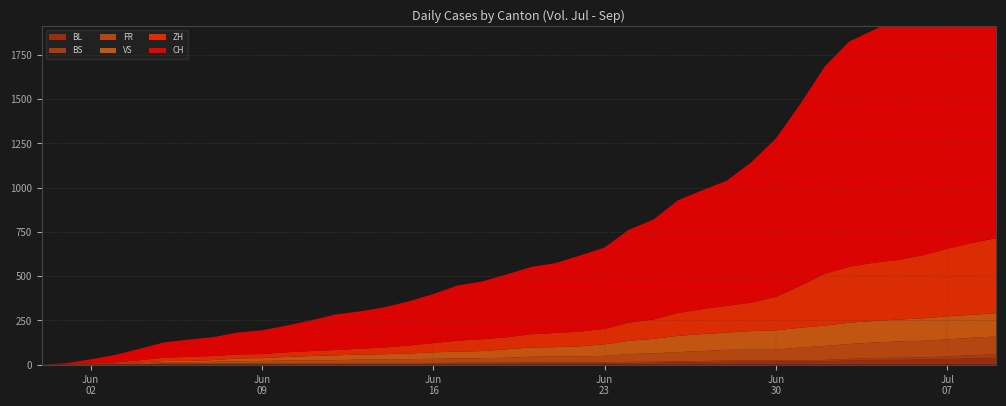

Reading right to left, list all the values displayed in this chart.

BL: 2020-07-09=38	2020-07-08=35	2020-07-07=32	2020-07-06=29	2020-07-05=27	2020-07-04=27	2020-07-03=23	2020-07-02=19	2020-07-01=18	2020-06-30=17	2020-06-29=17	2020-06-28=16	2020-06-27=14	2020-06-26=12	2020-06-25=10	2020-06-24=9	2020-06-23=7	2020-06-22=7	2020-06-21=7	2020-06-20=6	2020-06-19=5	2020-06-18=5	2020-06-17=5	2020-06-16=5	2020-06-15=4	2020-06-14=4	2020-06-13=4	2020-06-12=4	2020-06-11=4	2020-06-10=4	2020-06-09=3	2020-06-08=3	2020-06-07=3	2020-06-06=3	2020-06-05=3	2020-06-04=2	2020-06-03=2	2020-06-02=1	2020-06-01=1	2020-05-31=0
BS: 2020-07-09=21	2020-07-08=18	2020-07-07=15	2020-07-06=12	2020-07-05=12	2020-07-04=11	2020-07-03=10	2020-07-02=8	2020-07-01=7	2020-06-30=7	2020-06-29=7	2020-06-28=7	2020-06-27=7	2020-06-26=7	2020-06-25=7	2020-06-24=7	2020-06-23=7	2020-06-22=7	2020-06-21=7	2020-06-20=7	2020-06-19=7	2020-06-18=6	2020-06-17=6	2020-06-16=5	2020-06-15=5	2020-06-14=5	2020-06-13=5	2020-06-12=5	2020-06-11=5	2020-06-10=5	2020-06-09=5	2020-06-08=4	2020-06-07=4	2020-06-06=4	2020-06-05=4	2020-06-04=1	2020-06-03=1	2020-06-02=0	2020-06-01=0	2020-05-31=0
FR: 2020-07-09=100	2020-07-08=99	2020-07-07=96	2020-07-06=94	2020-07-05=92	2020-07-04=87	2020-07-03=84	2020-07-02=79	2020-07-01=72	2020-06-30=61	2020-06-29=61	2020-06-28=61	2020-06-27=56	2020-06-26=52	2020-06-25=47	2020-06-24=44	2020-06-23=36	2020-06-22=32	2020-06-21=32	2020-06-20=32	2020-06-19=27	2020-06-18=26	2020-06-17=24	2020-06-16=23	2020-06-15=22	2020-06-14=22	2020-06-13=20	2020-06-12=16	2020-06-11=16	2020-06-10=15	2020-06-09=13	2020-06-08=13	2020-06-07=9	2020-06-06=7	2020-06-05=7	2020-06-04=5	2020-06-03=3	2020-06-02=2	2020-06-01=0	2020-05-31=0
VS: 2020-07-09=132	2020-07-08=130	2020-07-07=130	2020-07-06=127	2020-07-05=124	2020-07-04=122	2020-07-03=120	2020-07-02=115	2020-07-01=112	2020-06-30=109	2020-06-29=105	2020-06-28=97	2020-06-27=96	2020-06-26=92	2020-06-25=82	2020-06-24=75	2020-06-23=65	2020-06-22=58	2020-06-21=53	2020-06-20=52	2020-06-19=48	2020-06-18=40	2020-06-17=39	2020-06-16=37	2020-06-15=32	2020-06-14=28	2020-06-13=28	2020-06-12=28	2020-06-11=24	2020-06-10=20	2020-06-09=16	2020-06-08=15	2020-06-07=10	2020-06-06=7	2020-06-05=7	2020-06-04=4	2020-06-03=2	2020-06-02=2	2020-06-01=1	2020-05-31=0
ZH: 2020-07-09=424	2020-07-08=405	2020-07-07=382	2020-07-06=356	2020-07-05=337	2020-07-04=329	2020-07-03=316	2020-07-02=293	2020-07-01=237	2020-06-30=189	2020-06-29=161	2020-06-28=152	2020-06-27=141	2020-06-26=129	2020-06-25=110	2020-06-24=103	2020-06-23=87	2020-06-22=83	2020-06-21=80	2020-06-20=75	2020-06-19=68	2020-06-18=67	2020-06-17=62	2020-06-16=52	2020-06-15=45	2020-06-14=38	2020-06-13=33	2020-06-12=30	2020-06-11=28	2020-06-10=26	2020-06-09=23	2020-06-08=23	2020-06-07=23	2020-06-06=23	2020-06-05=19	2020-06-04=13	2020-06-03=5	2020-06-02=2	2020-06-01=0	2020-05-31=0
CH: 2020-07-09=1741	2020-07-08=1649	2020-07-07=1548	2020-07-06=1456	2020-07-05=1368	2020-07-04=1315	2020-07-03=1273	2020-07-02=1171	2020-07-01=1027	2020-06-30=895	2020-06-29=793	2020-06-28=707	2020-06-27=672	2020-06-26=637	2020-06-25=564	2020-06-24=525	2020-06-23=460	2020-06-22=430	2020-06-21=395	2020-06-20=380	2020-06-19=355	2020-06-18=326	2020-06-17=312	2020-06-16=277	2020-06-15=250	2020-06-14=227	2020-06-13=211	2020-06-12=201	2020-06-11=173	2020-06-10=151	2020-06-09=134	2020-06-08=124	2020-06-07=106	2020-06-06=98	2020-06-05=86	2020-06-04=65	2020-06-03=42	2020-06-02=23	2020-06-01=6	2020-05-31=0